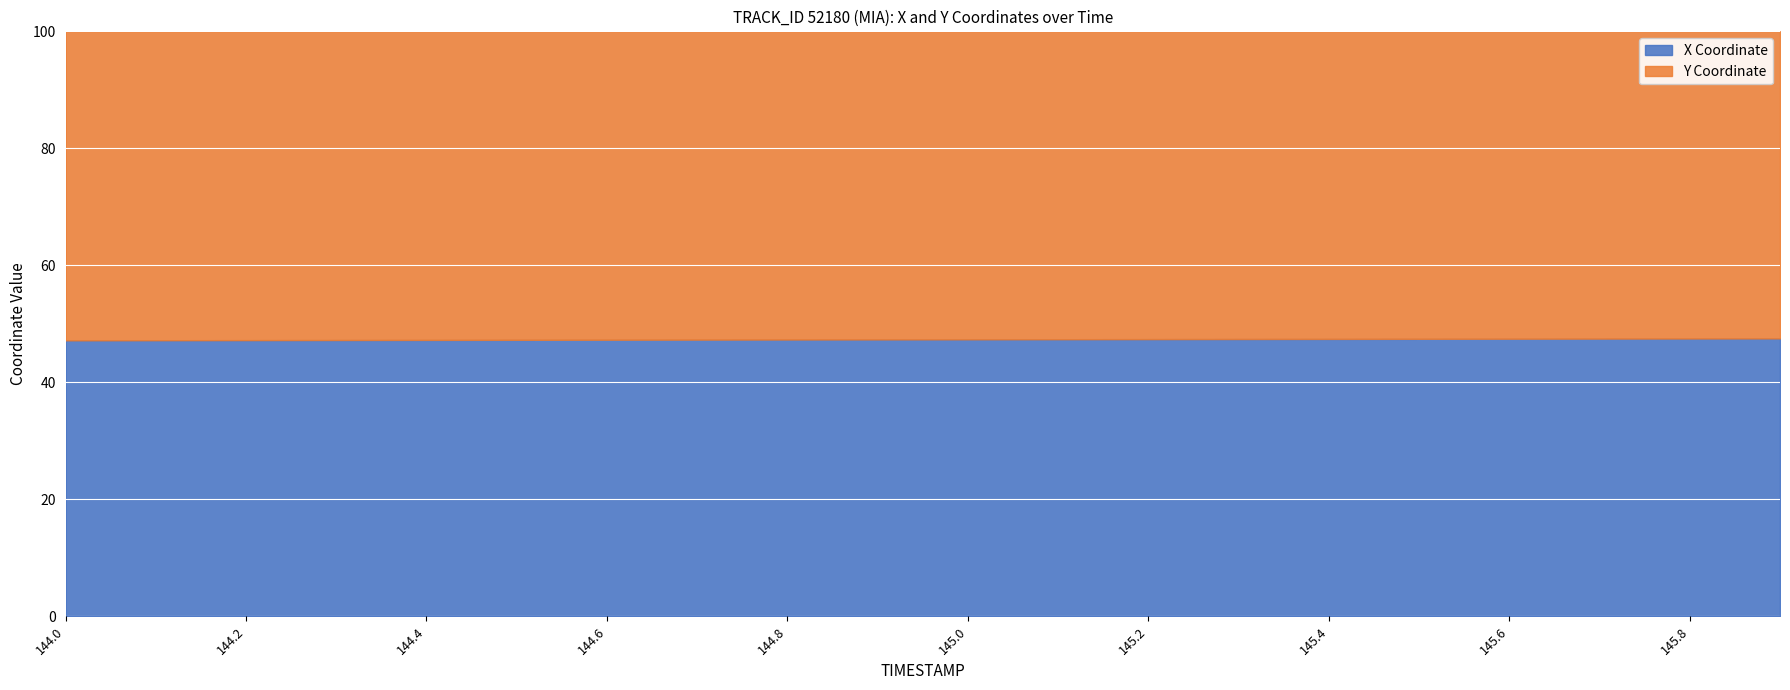

Where is the data nearest to the value 47?

144.0